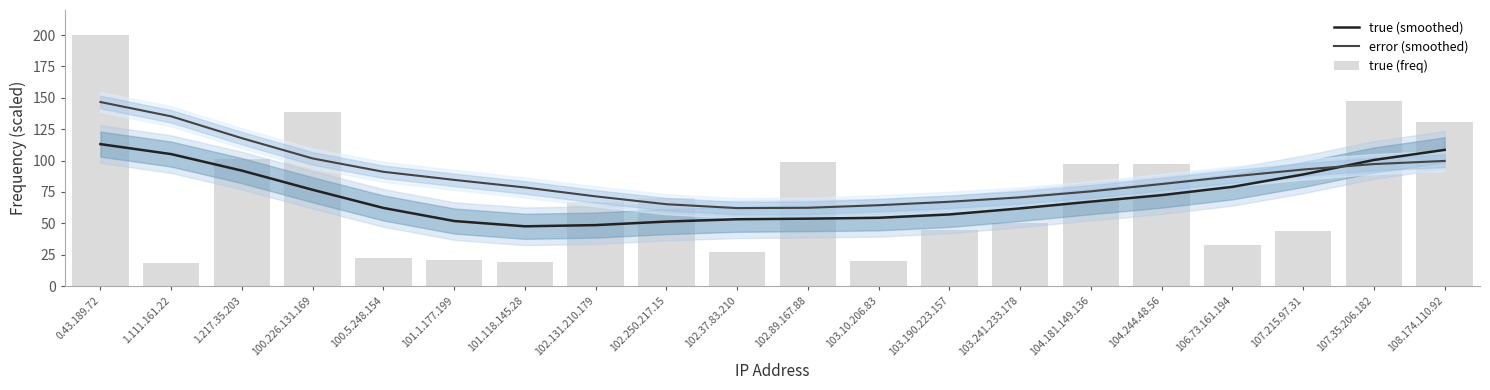

What is the label of the 16th bar from the right?

100.5.248.154